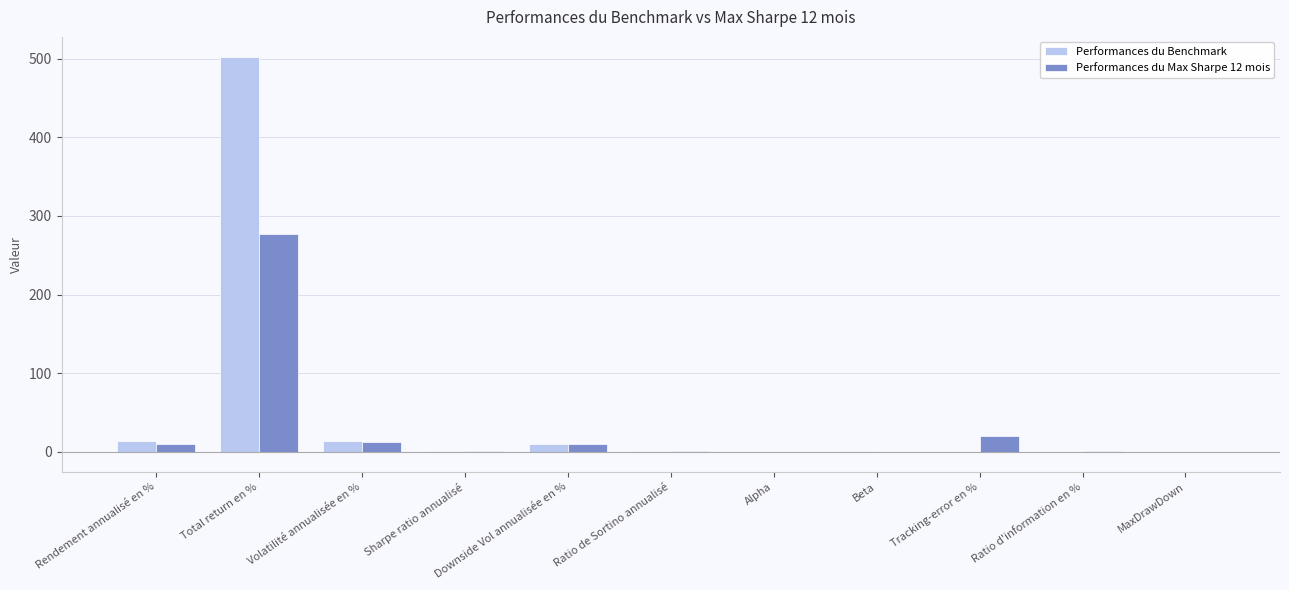

The Performances du Benchmark series shows 0.9 at Sharpe ratio annualisé. True or false?

True